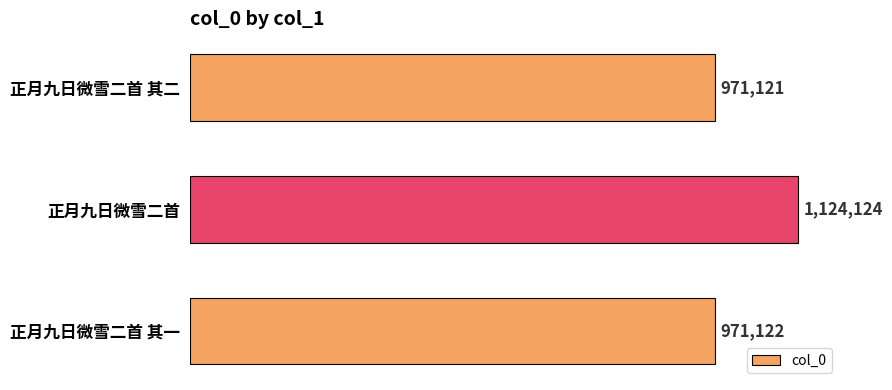

Is it true that the value at 正月九日微雪二首 其一 is 971122?

True